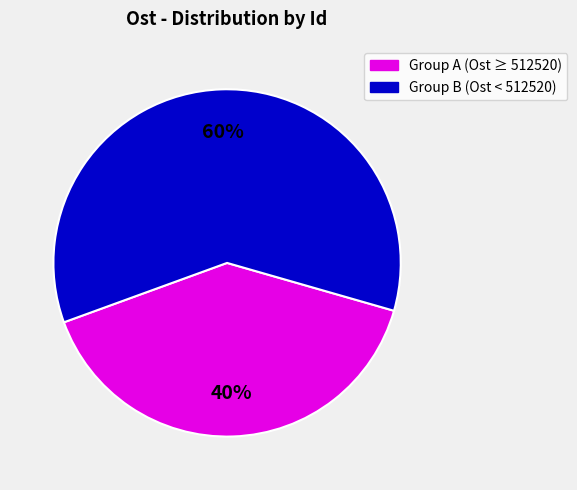

To the nearest percent, what is the difference between the largest and smallest slice percentages?

20%